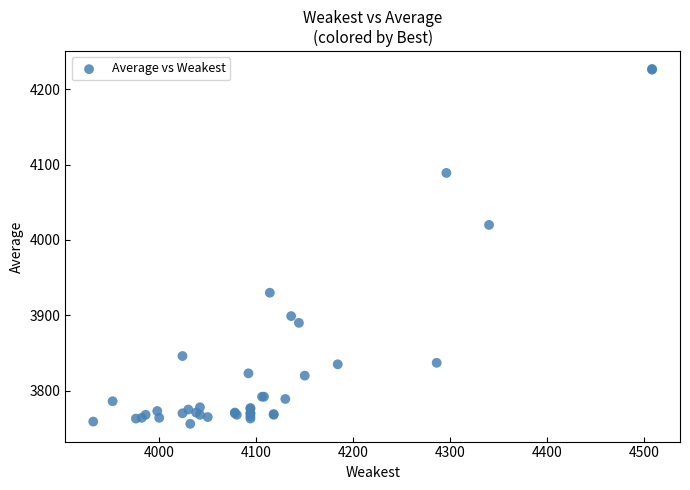

What Y value in the scatter plot is closest to 3991?

4020